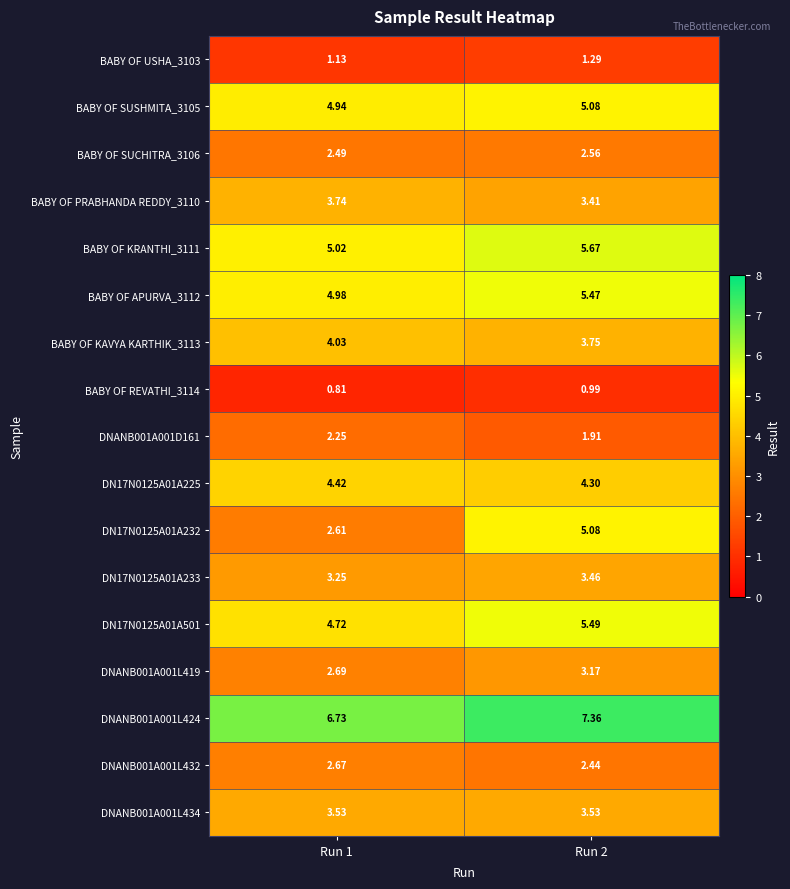

Is the value of BABY OF SUSHMITA_3105 at Run 1 greater than the value of DNANB001A001D161 at Run 1?

Yes